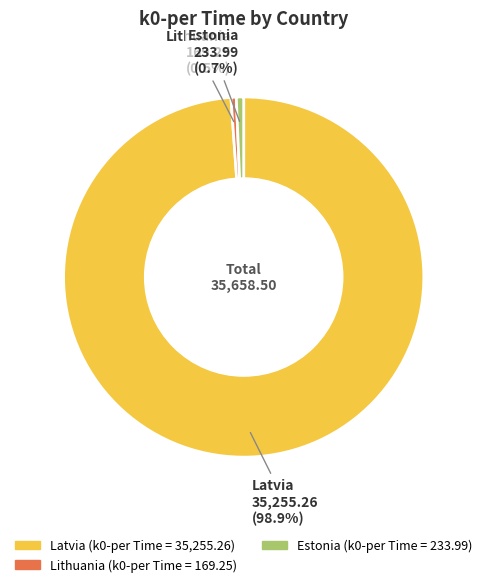

What is the largest slice in the pie chart?

Latvia